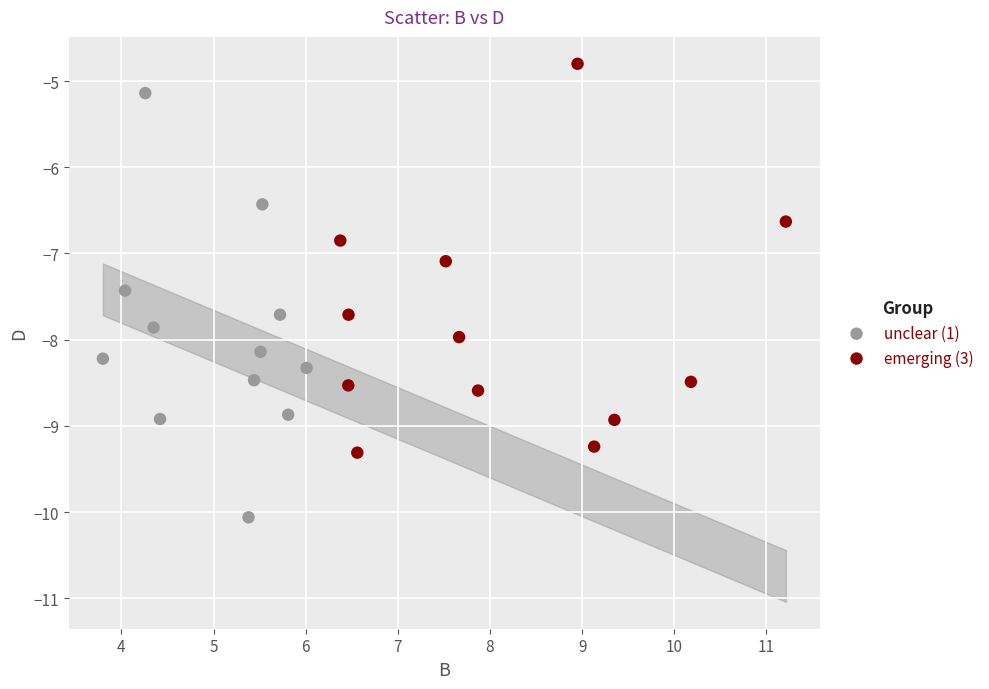

Which series contains the highest Y value?

emerging (3)